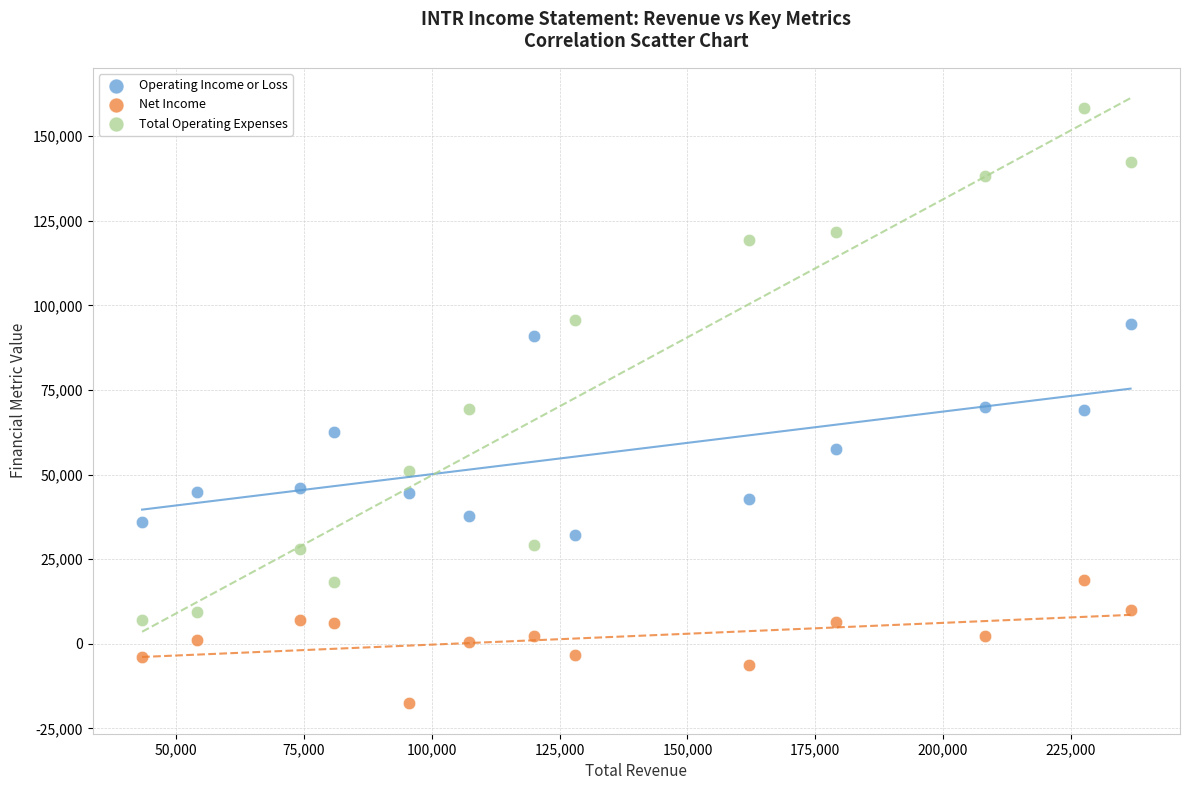

In the Total Operating Expenses series, what Y value is closest to 82750?

95600